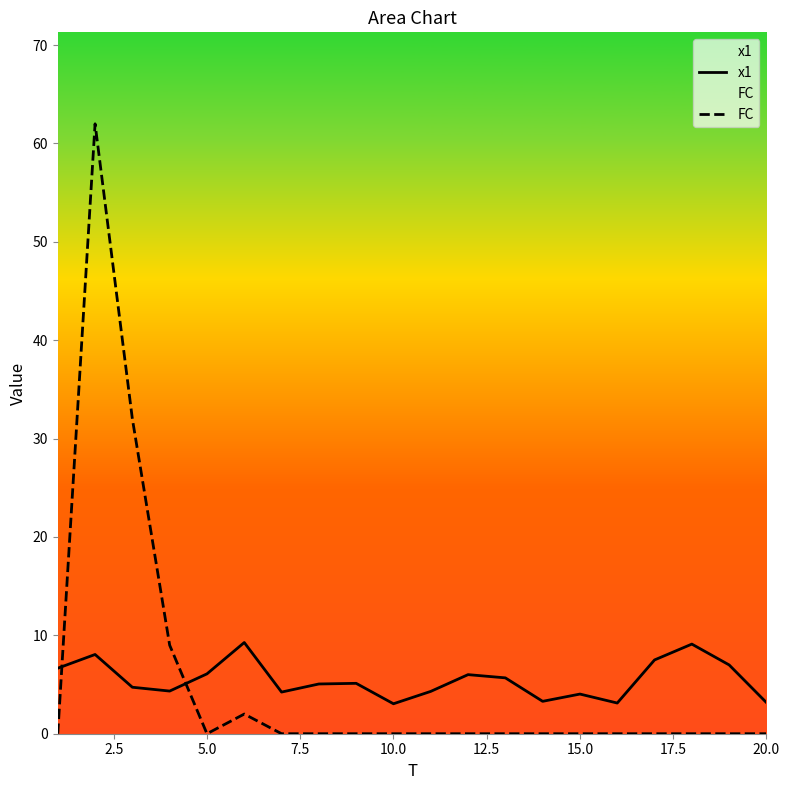

What are all the series names shown in the legend?

x1, FC